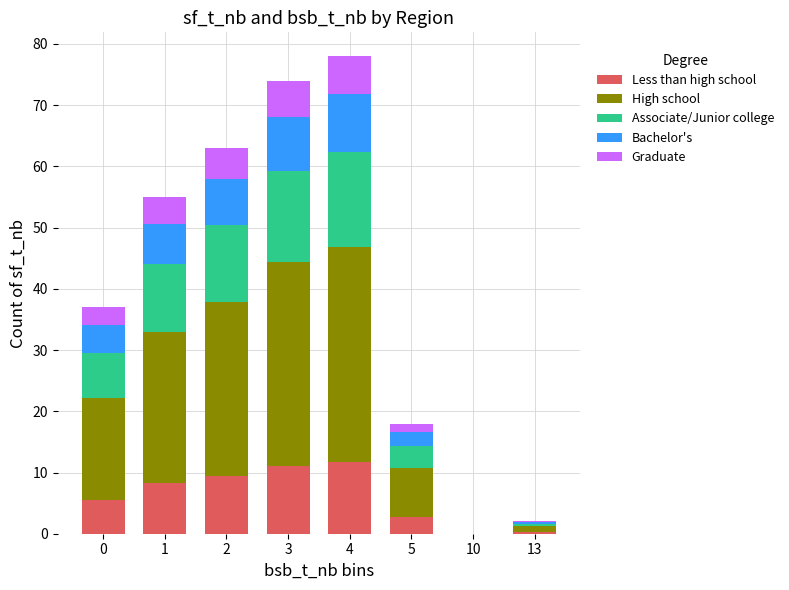

What is the total value across all series at 3?

74.0